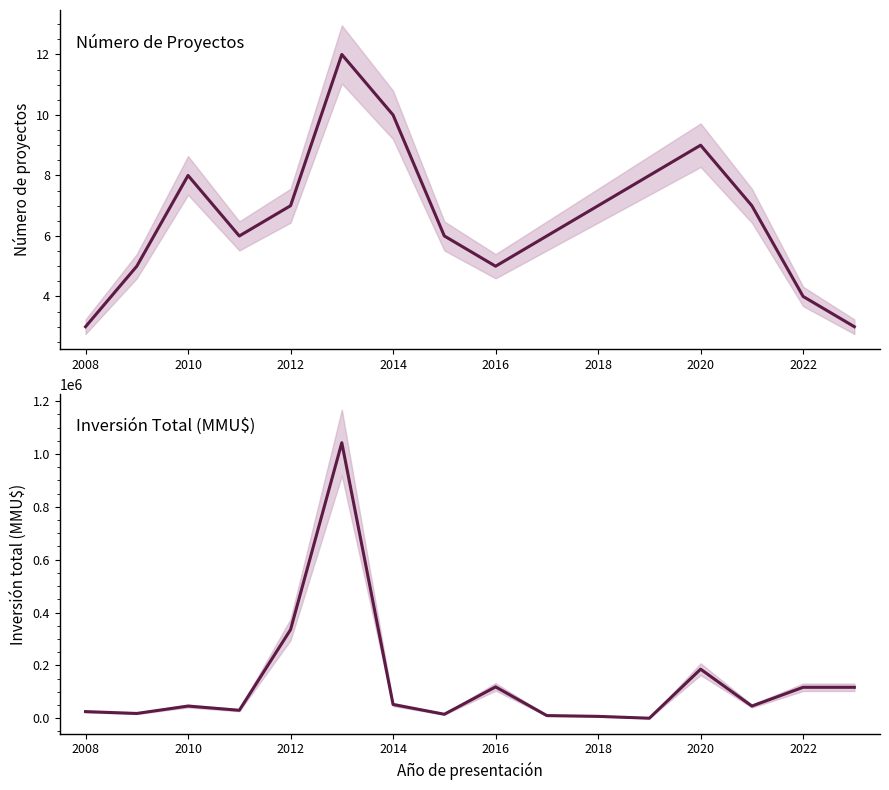

What is the label of the 14th point from the right?

2010